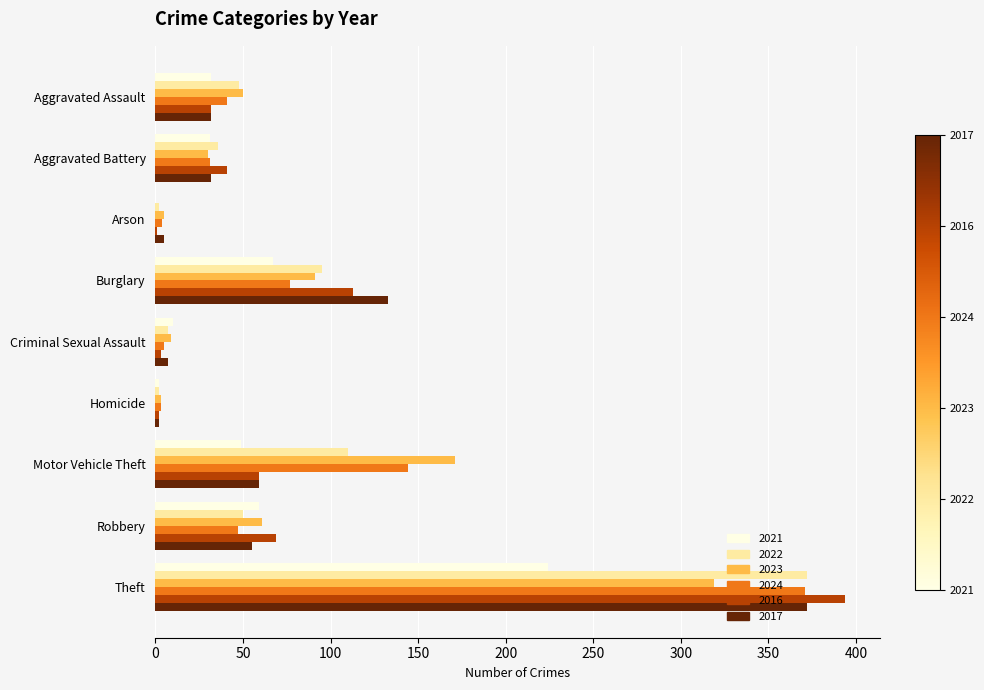

Which series changed the most between Motor Vehicle Theft and Robbery?

2023